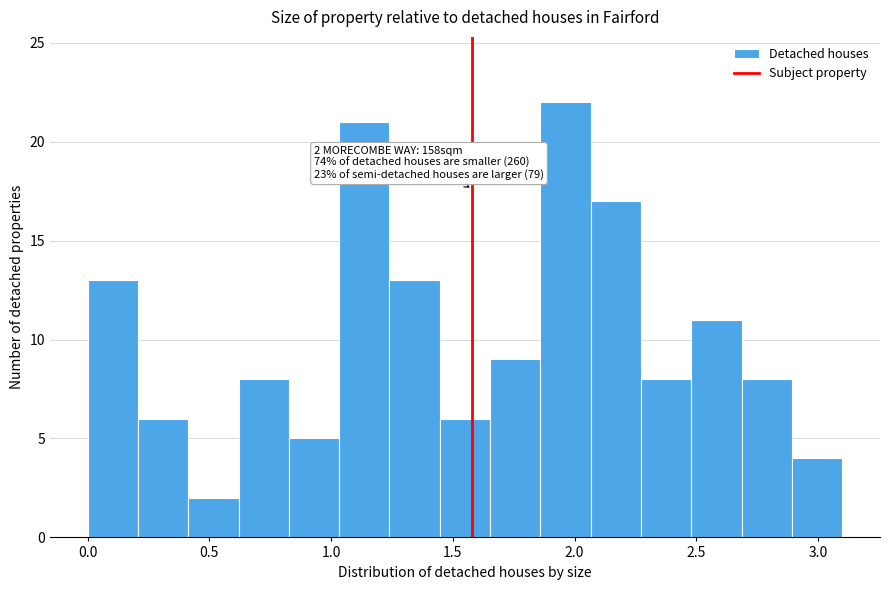

Which range on the x-axis has the tallest bar?

1.85 to 2.05